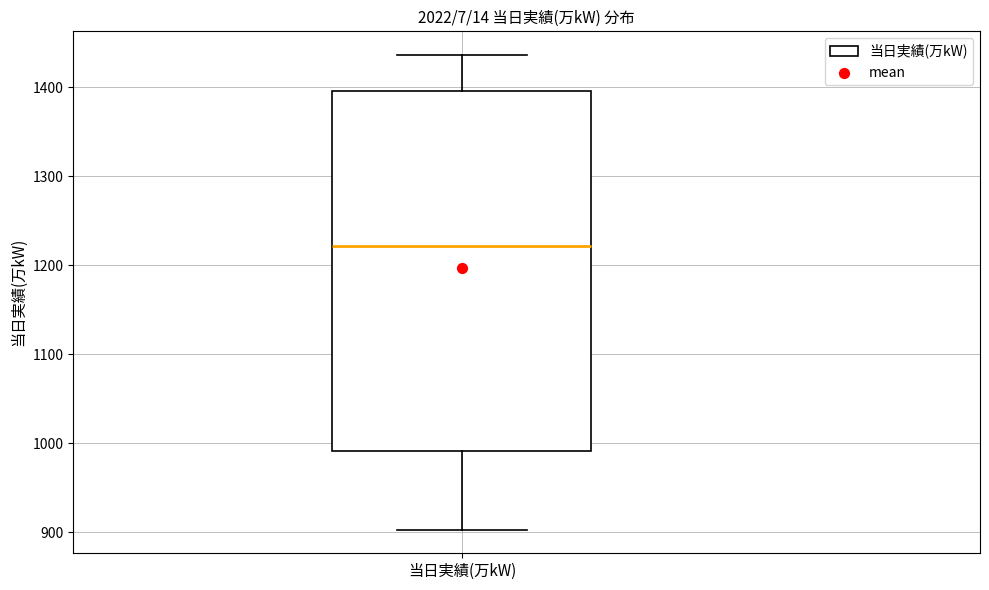

Read this box plot against the y-axis: the position of the median line, the range covered by the box, and the ends of both whiskers. The values are not printed on the chart, so give them approximately, as read against the axis.

median 1220, box 990 to 1400, whiskers 900 to 1440